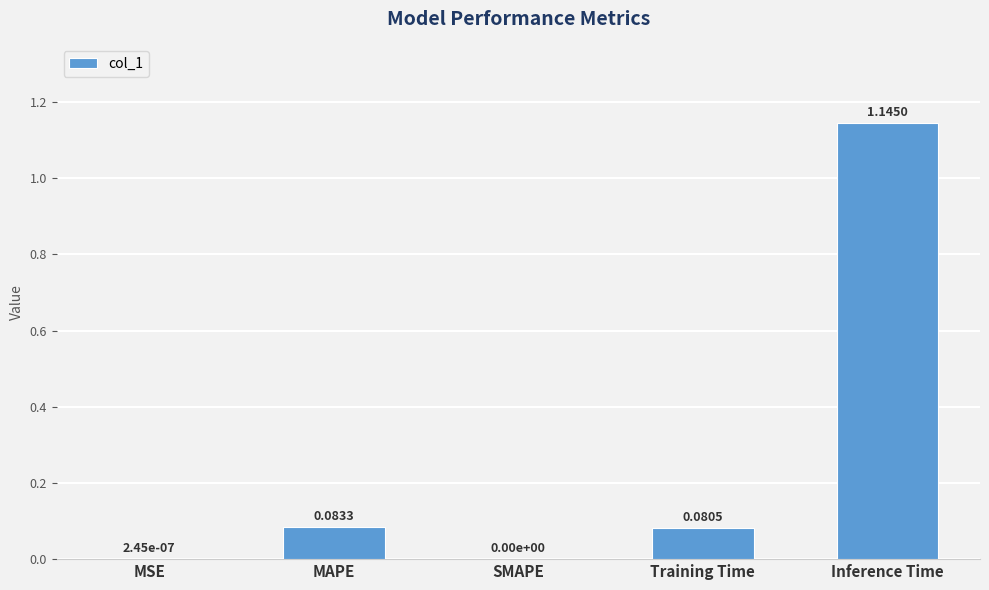

Which category has the highest value across all series?

Inference Time